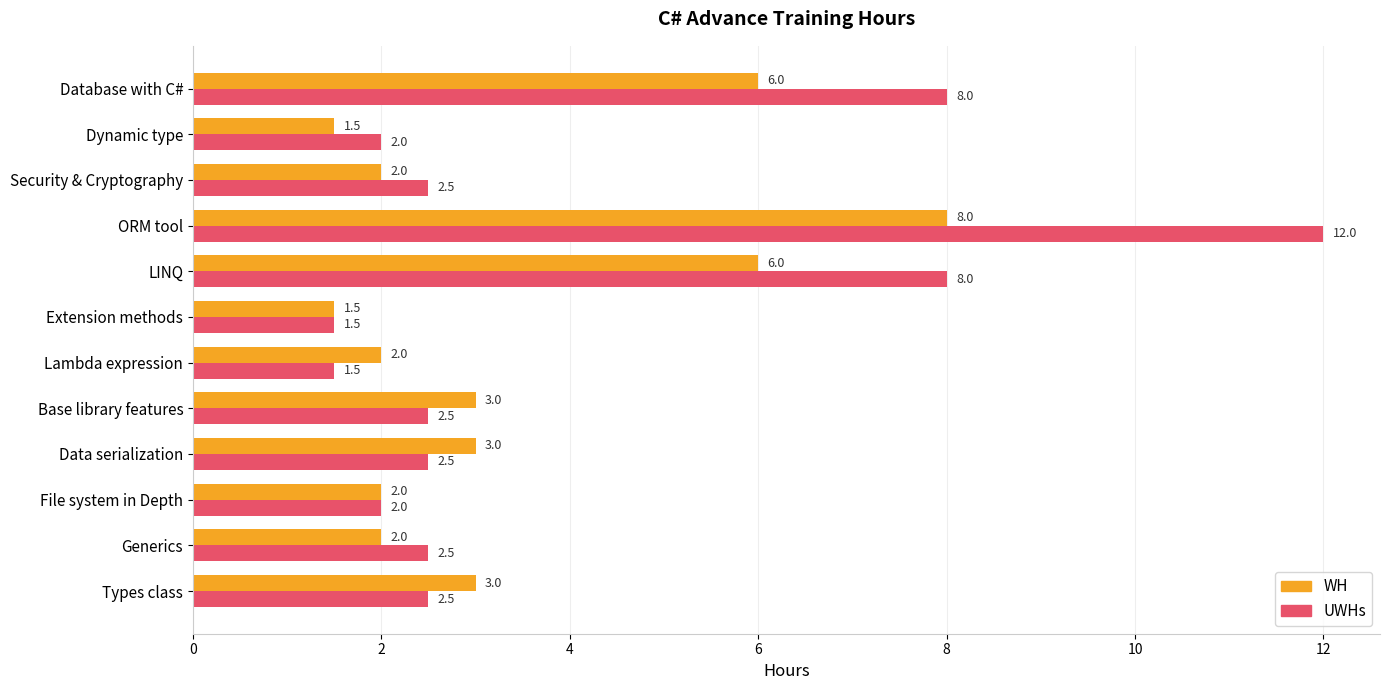

Is it true that WH equals 4.1 at Base library features?

False